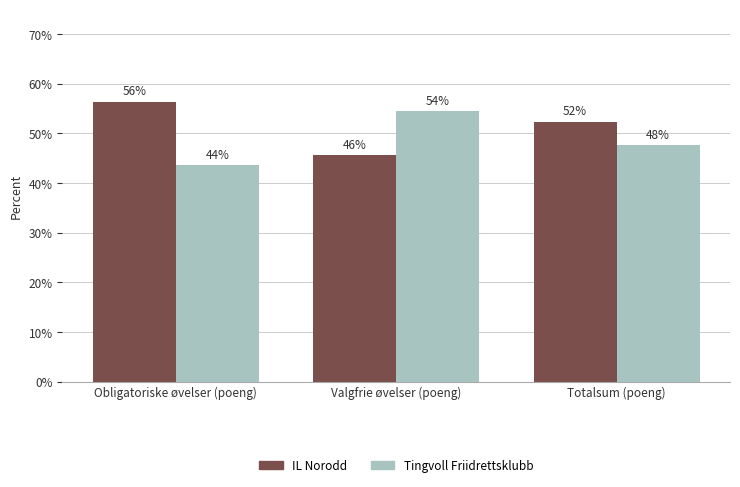

How many bars are there in total?

6